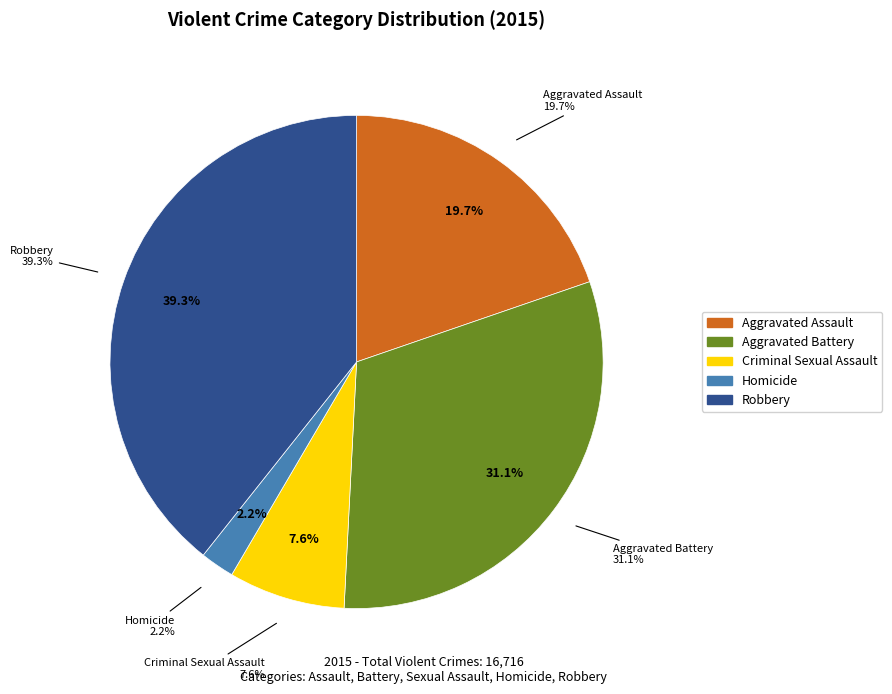

To the nearest percent, what is the average slice percentage?

20%